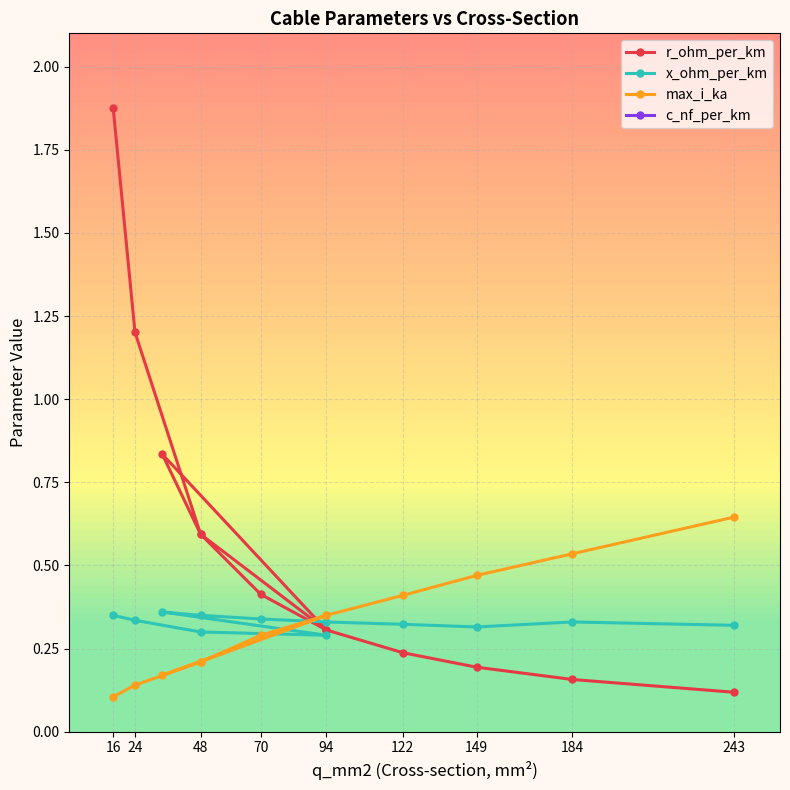

List the series in order of their peak value, lowest first.

x_ohm_per_km, max_i_ka, r_ohm_per_km, c_nf_per_km